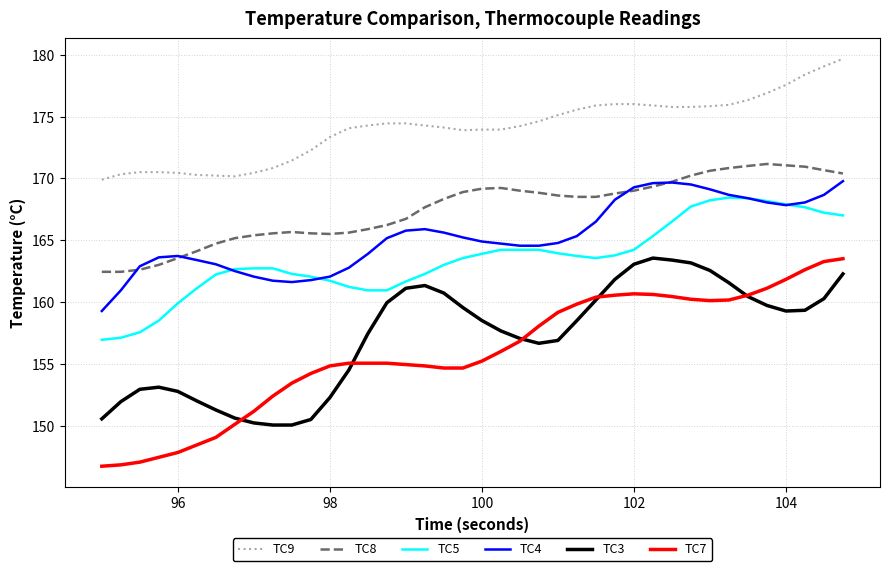

Which series has the widest spread of values?

TC7